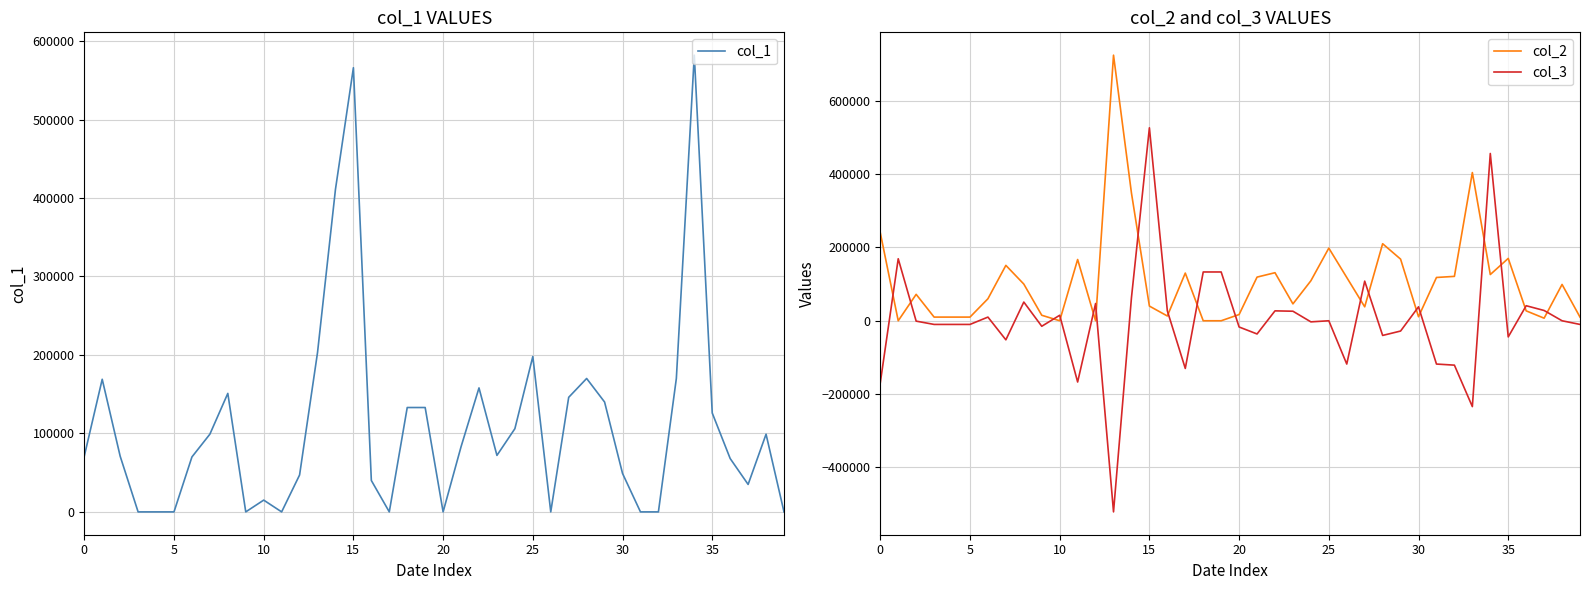

What is the lowest value of the col_3 series?

-521000